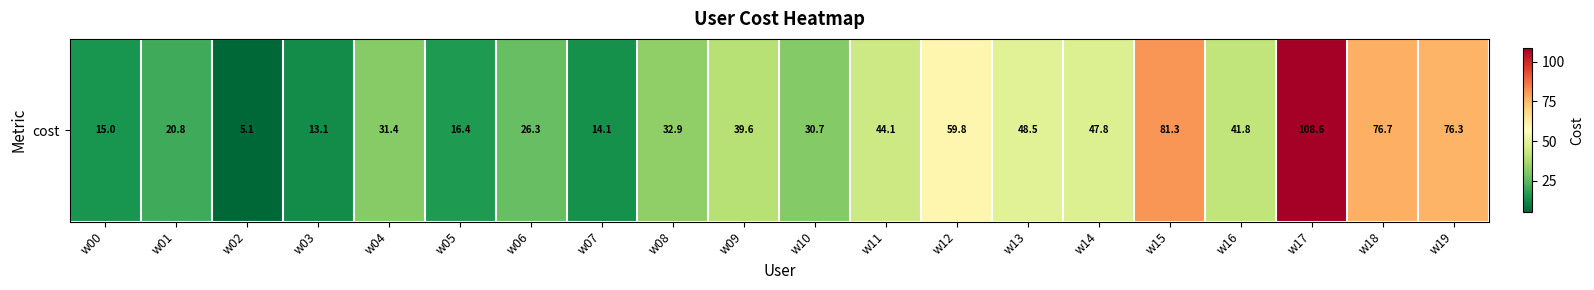

What is the change in value from w01 to w19?

+55.5